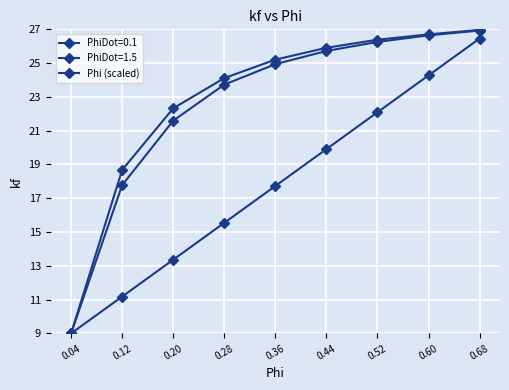

Count the number of categories in the chart.

9